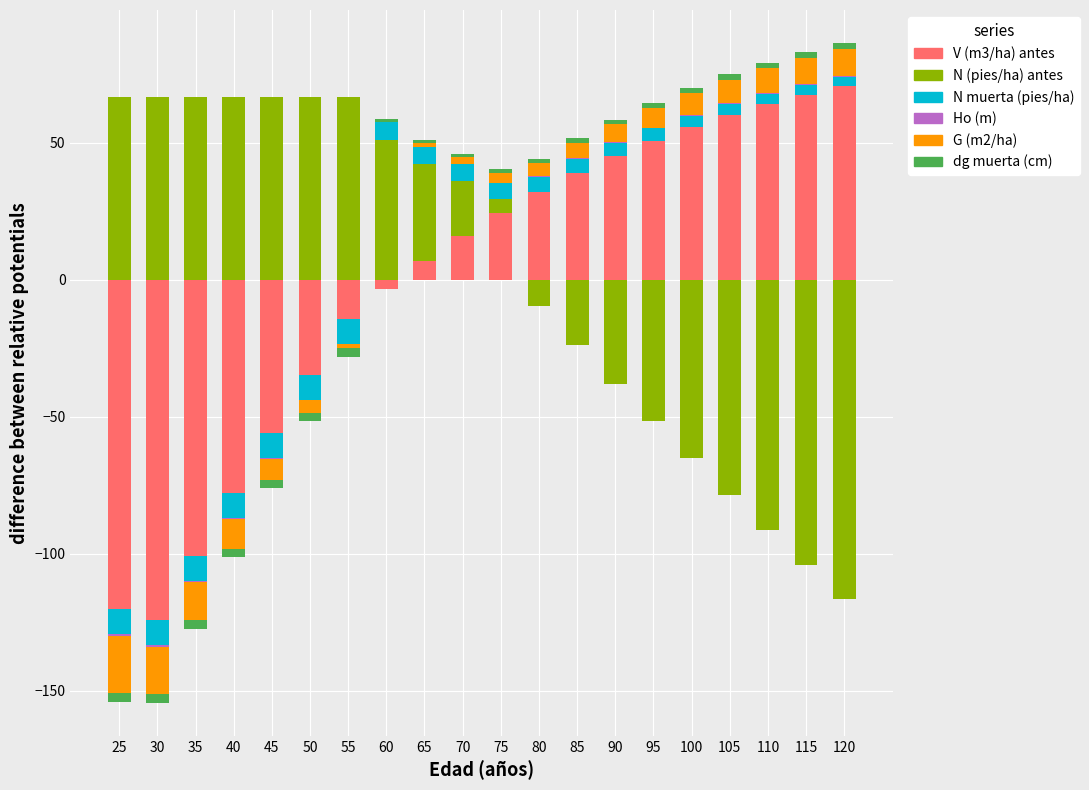

At 25, list the series in order from largest to smallest.

N (pies/ha) antes, V (m3/ha) antes, N muerta (pies/ha), Ho (m), G (m2/ha), dg muerta (cm)